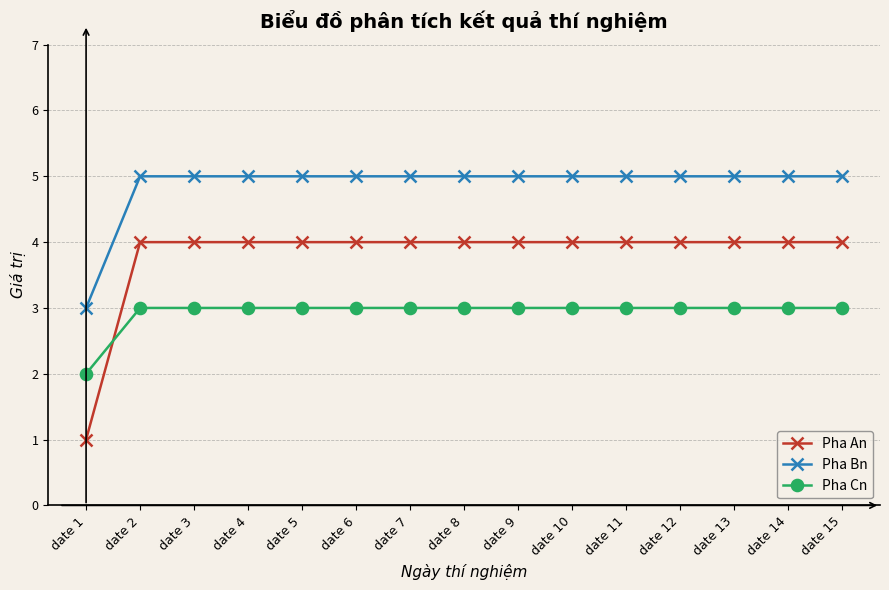

List the series in order of their overall mean, highest first.

Pha Bn, Pha An, Pha Cn